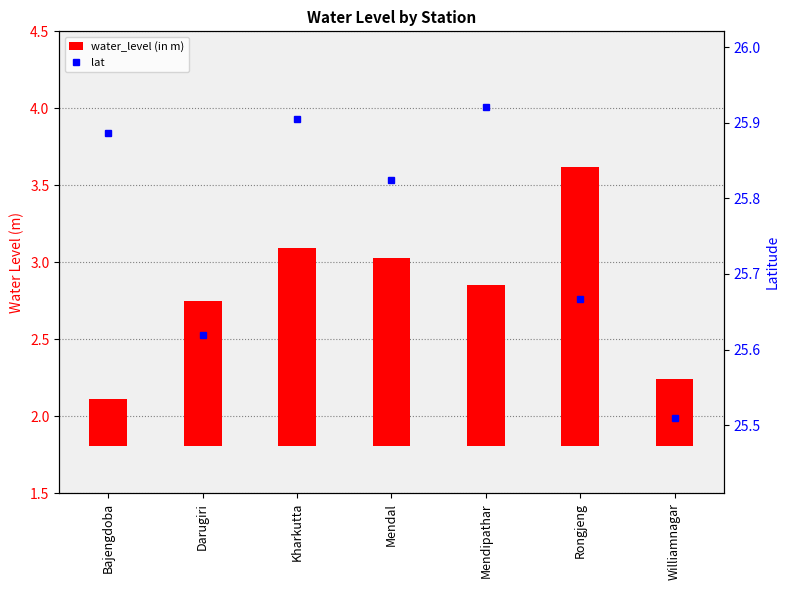

Rank the series at Kharkutta from highest to lowest value.

lat, water_level (in m)